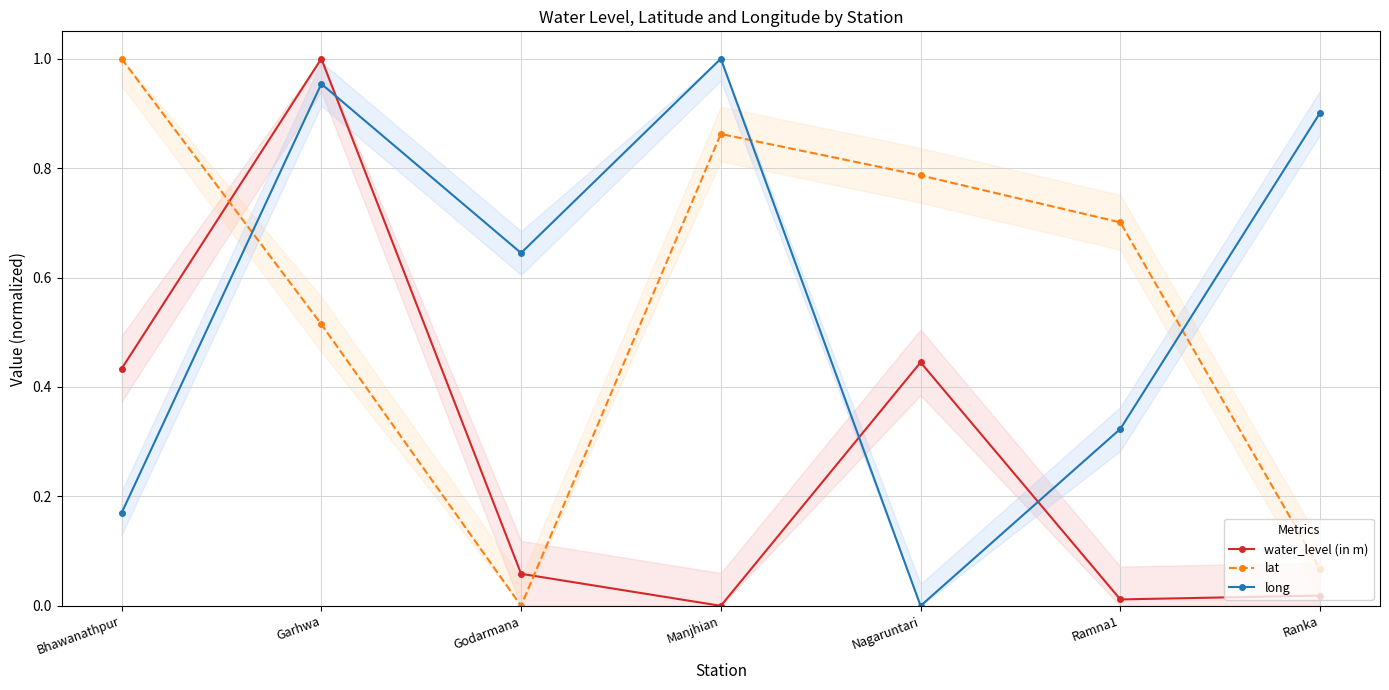

What is the label of the 6th point from the left?

Ramna1